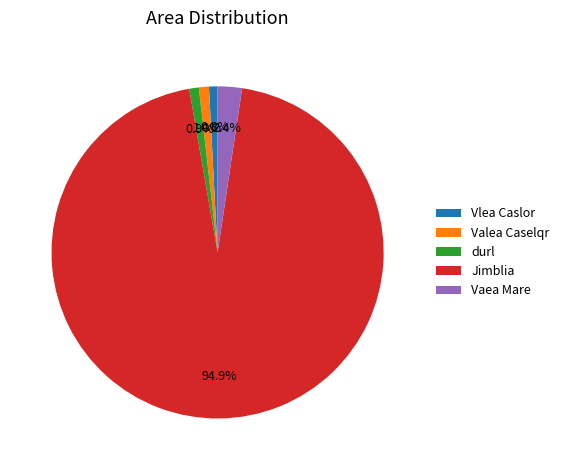

Which has a higher value, durl or Jimblia?

Jimblia